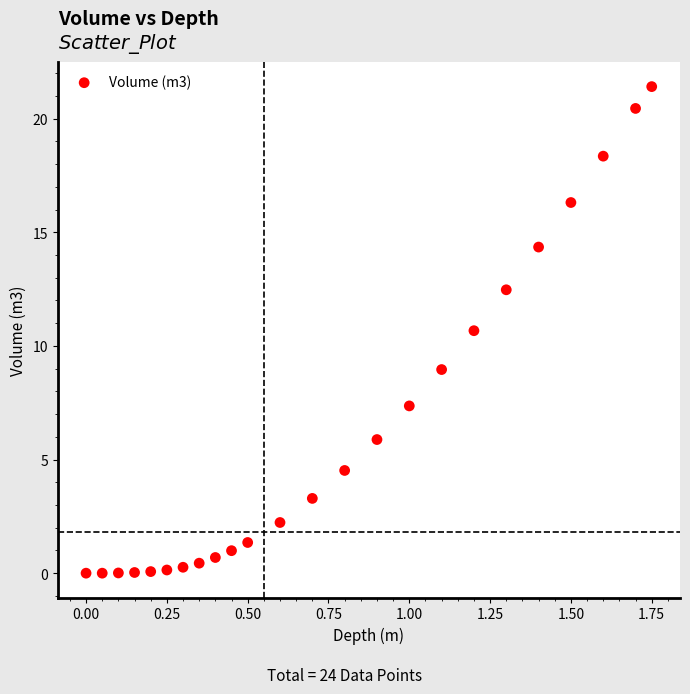

What is the range of Y values (max minus min)?

21.4